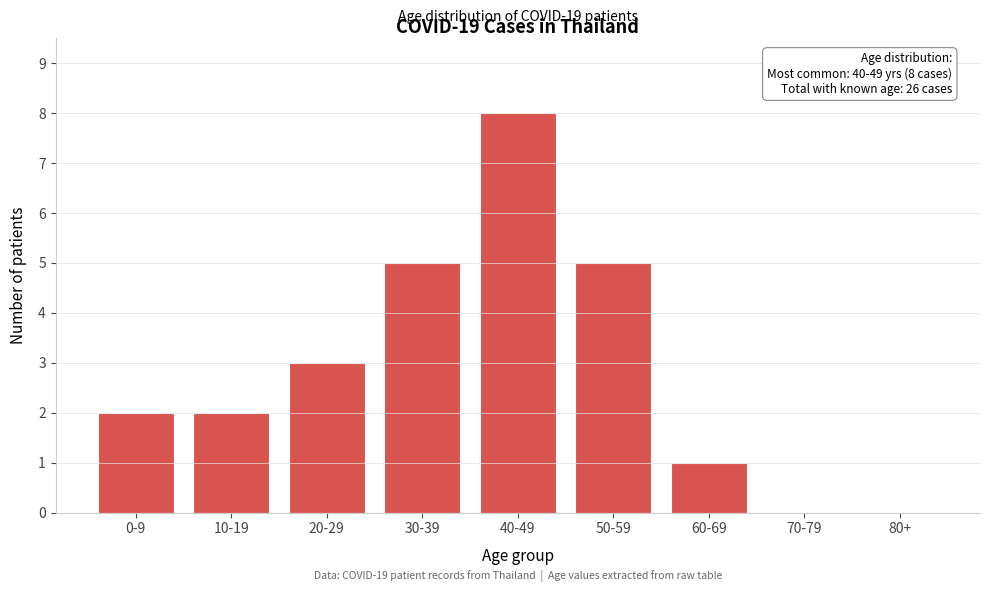

Reading left to right, extract all data points from this chart.

0-9=2	10-19=2	20-29=3	30-39=5	40-49=8	50-59=5	60-69=1	70-79=0	80+=0